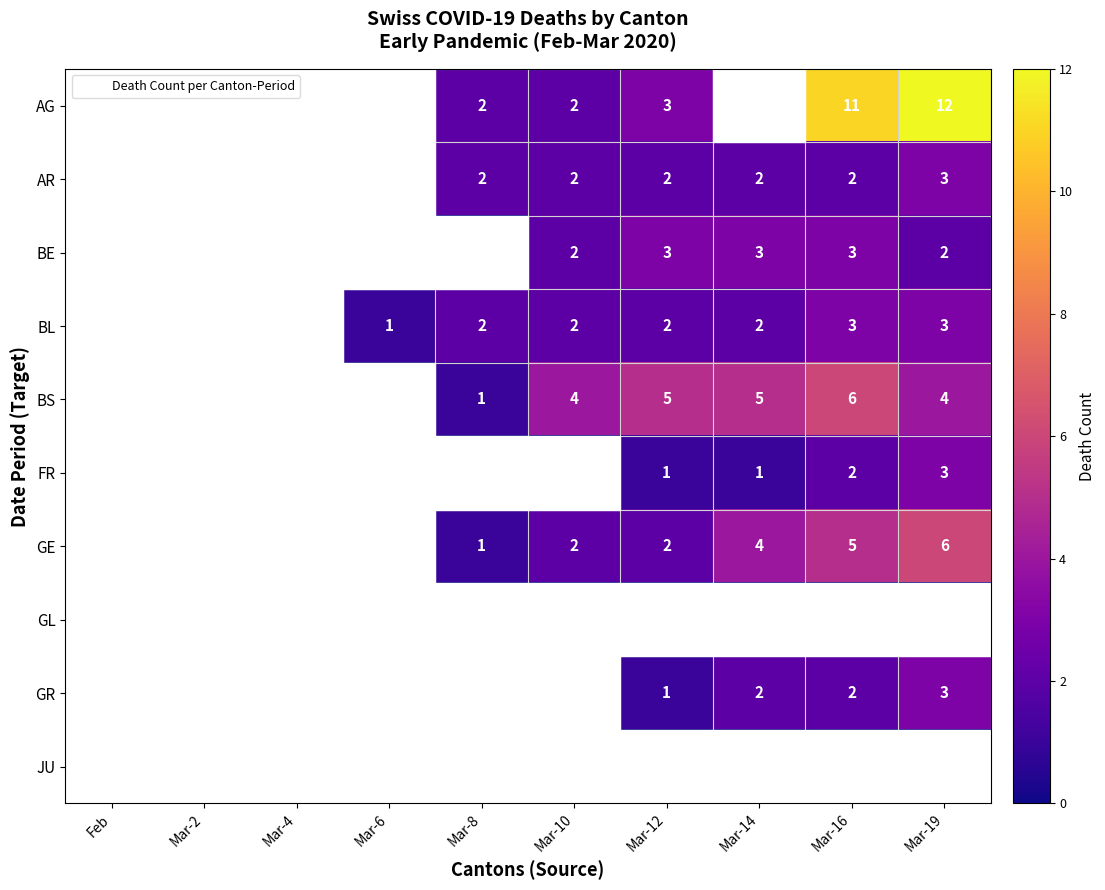

What is the maximum value shown in the chart?

12